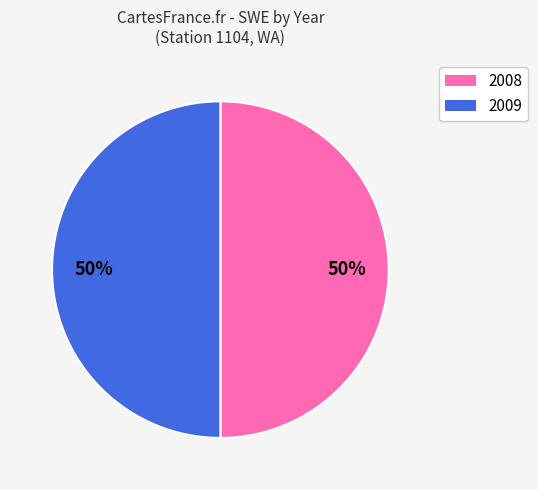

How many segments does this pie chart have?

2